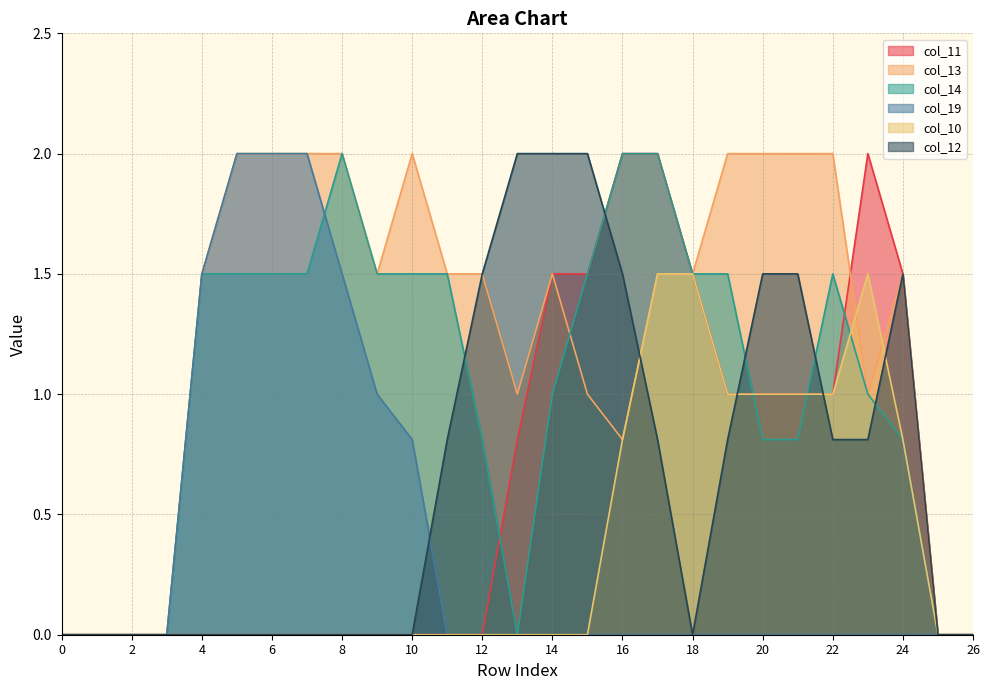

Reading left to right, extract all data points from this chart.

col_11: 0=0.0	1=0.0	2=0.0	3=0.0	4=0.0	5=0.0	6=0.0	7=0.0	8=0.0	9=0.0	10=0.0	11=0.0	12=0.0	13=0.8	14=1.5	15=1.5	16=2.0	17=2.0	18=1.5	19=1.0	20=1.0	21=1.0	22=1.0	23=2.0	24=1.5	25=0.0	26=0.0
col_13: 0=0.0	1=0.0	2=0.0	3=0.0	4=1.5	5=2.0	6=2.0	7=2.0	8=2.0	9=1.5	10=2.0	11=1.5	12=1.5	13=1.0	14=1.5	15=1.0	16=0.8	17=1.5	18=1.5	19=2.0	20=2.0	21=2.0	22=2.0	23=1.0	24=1.5	25=0.0	26=0.0
col_14: 0=0.0	1=0.0	2=0.0	3=0.0	4=1.5	5=1.5	6=1.5	7=1.5	8=2.0	9=1.5	10=1.5	11=1.5	12=0.8	13=0.0	14=1.0	15=1.5	16=2.0	17=2.0	18=1.5	19=1.5	20=0.8	21=0.8	22=1.5	23=1.0	24=0.8	25=0.0	26=0.0
col_19: 0=0.0	1=0.0	2=0.0	3=0.0	4=1.5	5=2.0	6=2.0	7=2.0	8=1.5	9=1.0	10=0.8	11=0.0	12=0.0	13=0.0	14=0.0	15=0.0	16=0.0	17=0.0	18=0.0	19=0.0	20=0.0	21=0.0	22=0.0	23=0.0	24=0.0	25=0.0	26=0.0
col_10: 0=0.0	1=0.0	2=0.0	3=0.0	4=0.0	5=0.0	6=0.0	7=0.0	8=0.0	9=0.0	10=0.0	11=0.0	12=0.0	13=0.0	14=0.0	15=0.0	16=0.8	17=1.5	18=1.5	19=1.0	20=1.0	21=1.0	22=1.0	23=1.5	24=0.8	25=0.0	26=0.0
col_12: 0=0.0	1=0.0	2=0.0	3=0.0	4=0.0	5=0.0	6=0.0	7=0.0	8=0.0	9=0.0	10=0.0	11=0.8	12=1.5	13=2.0	14=2.0	15=2.0	16=1.5	17=0.8	18=0.0	19=0.8	20=1.5	21=1.5	22=0.8	23=0.8	24=1.5	25=0.0	26=0.0